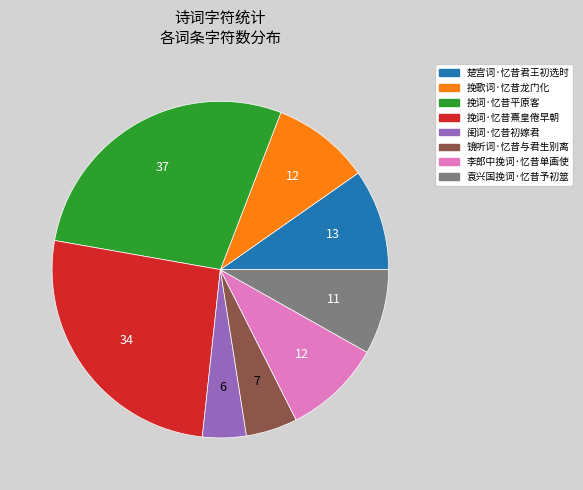

Does 镜听词·忆昔与君生别离 account for over 50% of the chart?

No